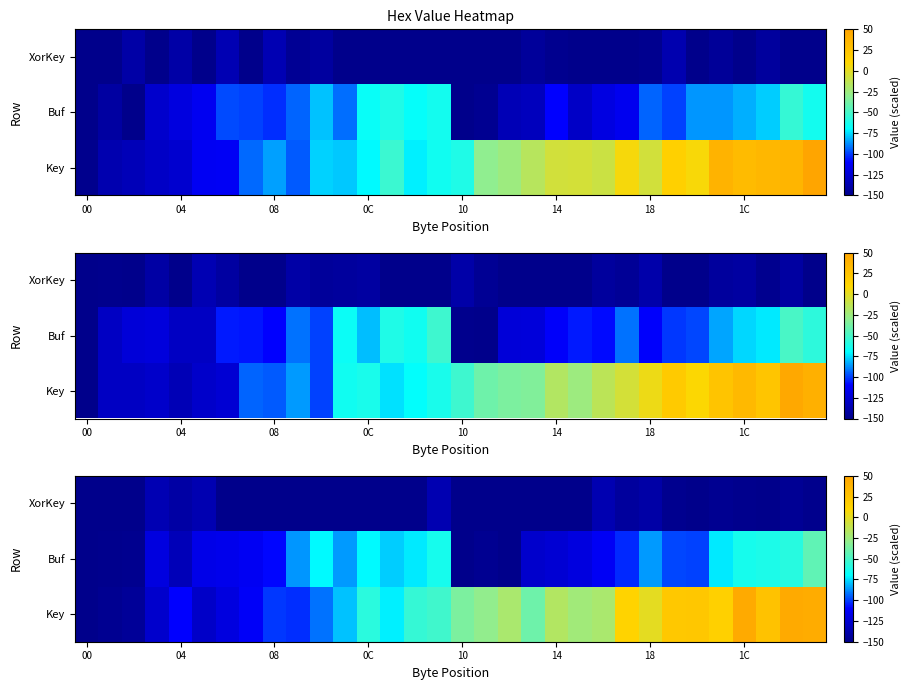

Count the number of data series in this chart.

3